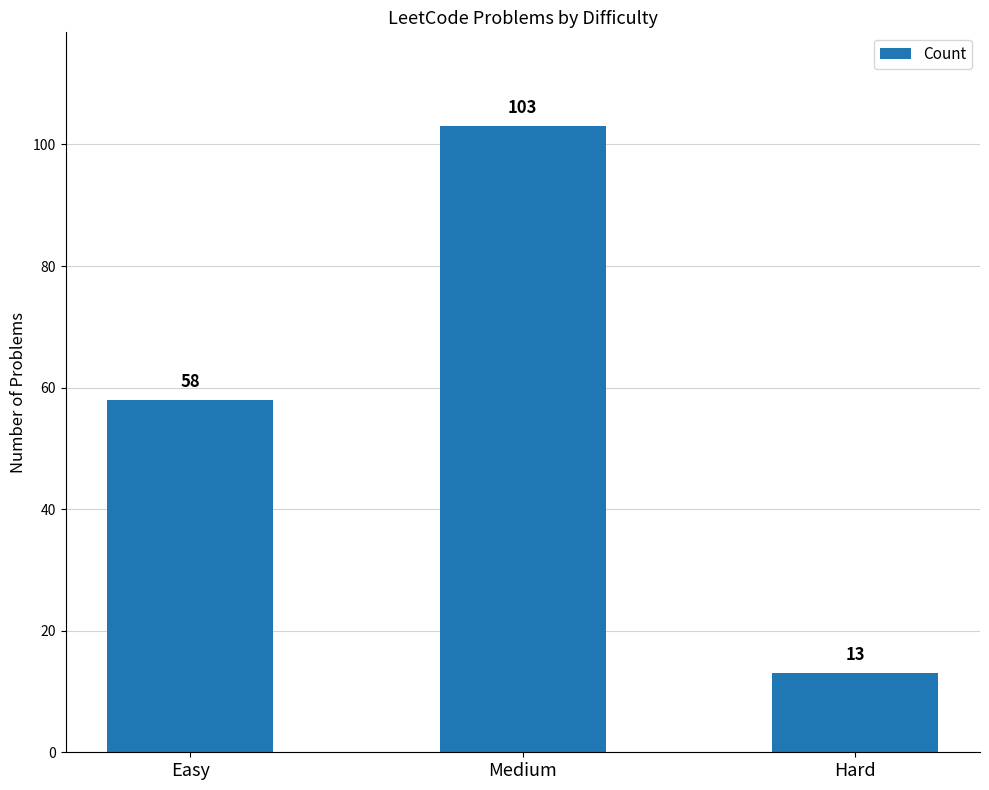

What is the average value?

58